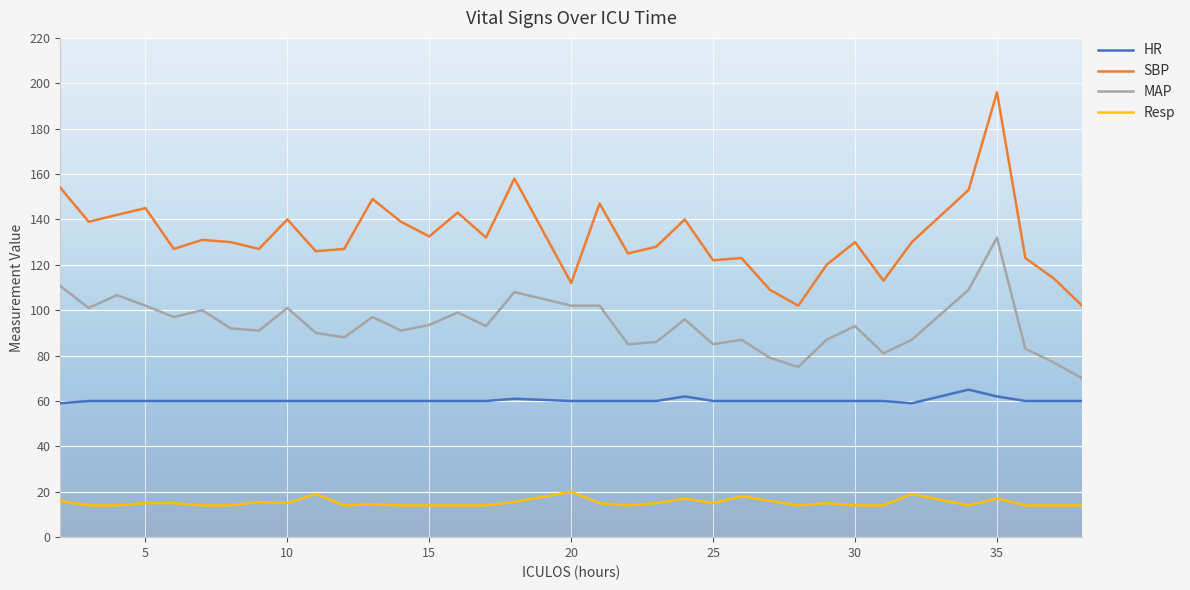

What is the minimum value for MAP?

70.0